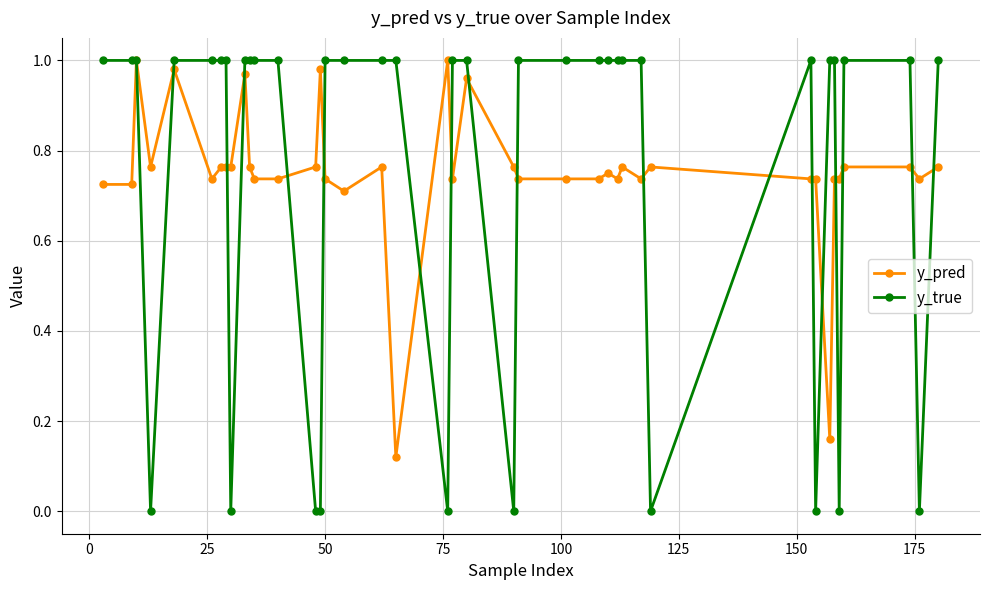

True or false: y_pred has more than 2 interior local peaks.

True